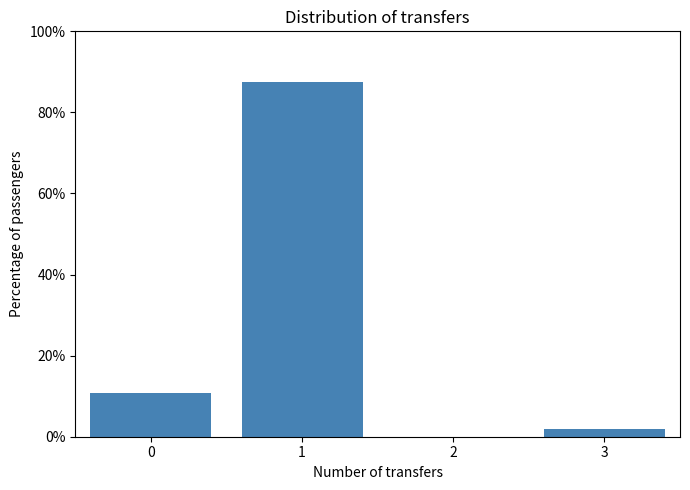

Reading left to right, extract all data points from this chart.

10.7	87.5	1.8